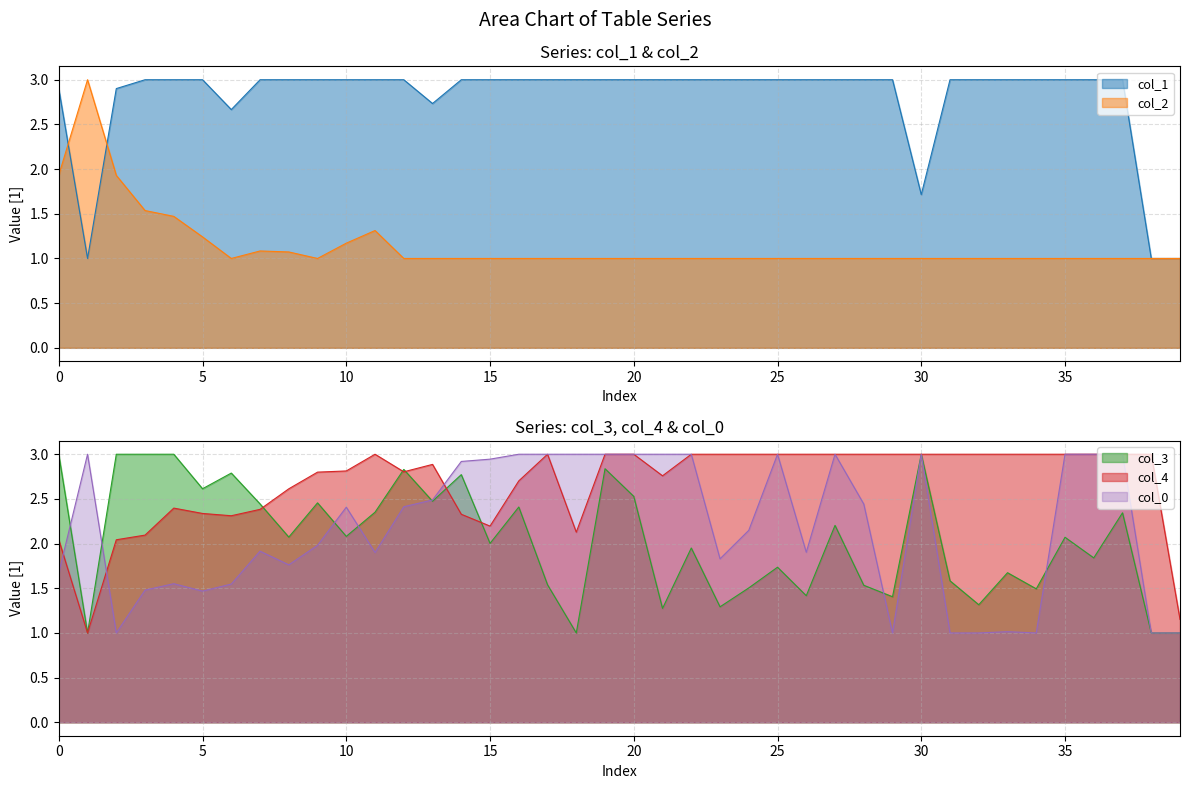

What is the minimum value for col_2?

1.0